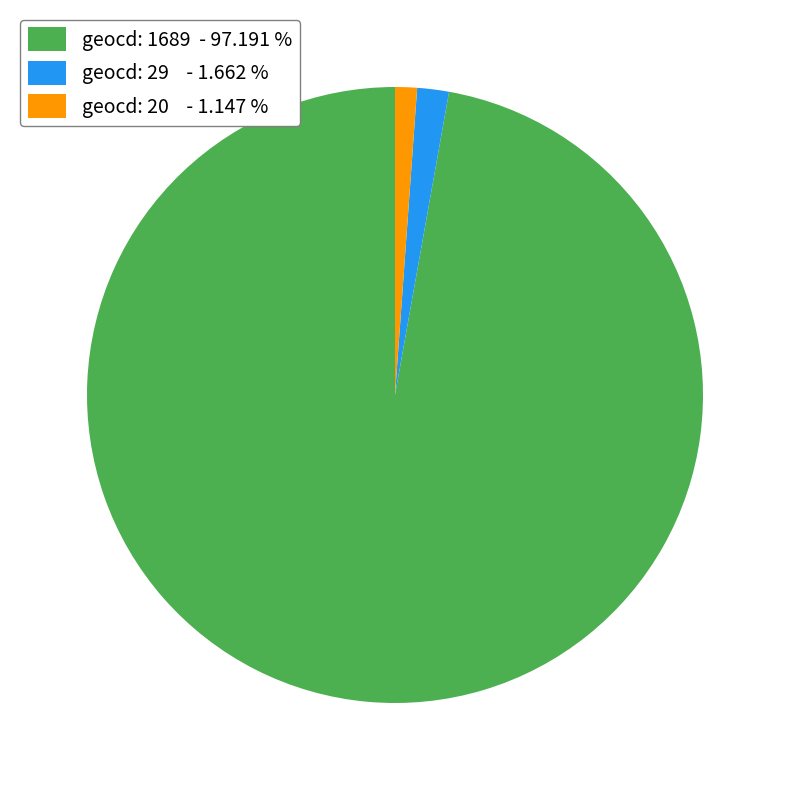

Between geocd: 1689 - 97.191 % and geocd: 29 - 1.662 %, which is larger?

geocd: 1689 - 97.191 %